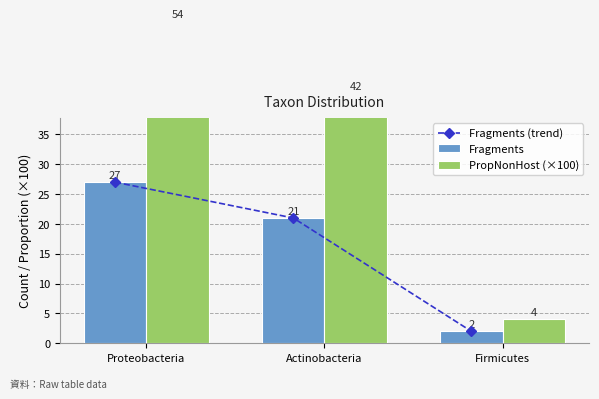

Which series has the largest total across all categories?

PropNonHost (×100)